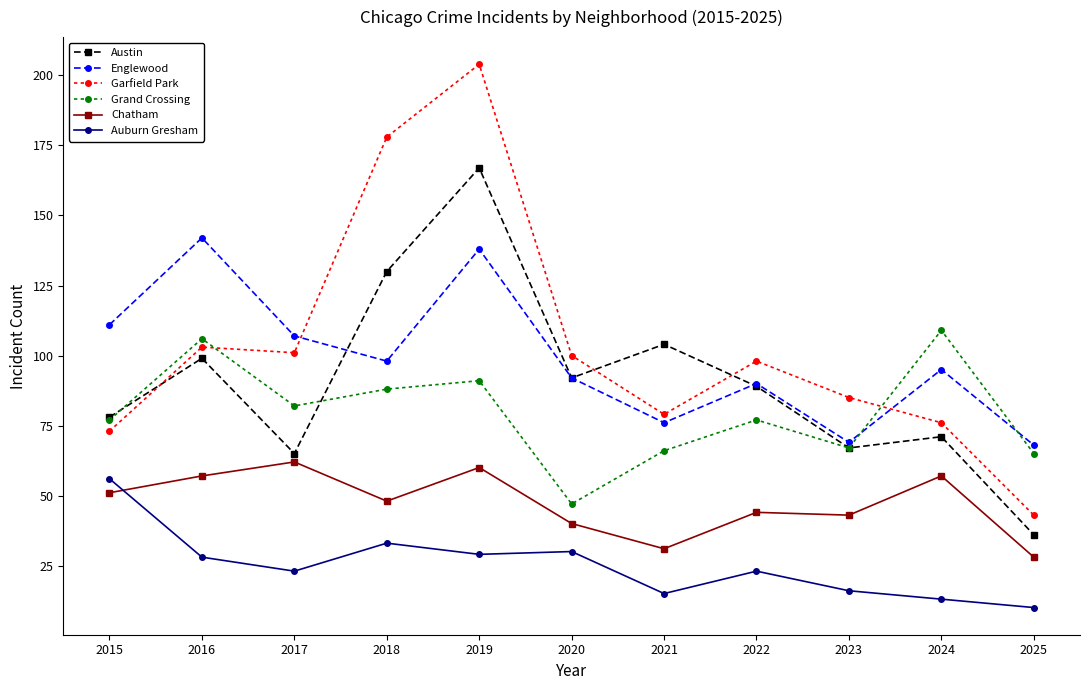

True or false: Chatham has more than 2 points higher than both neighbors.

True